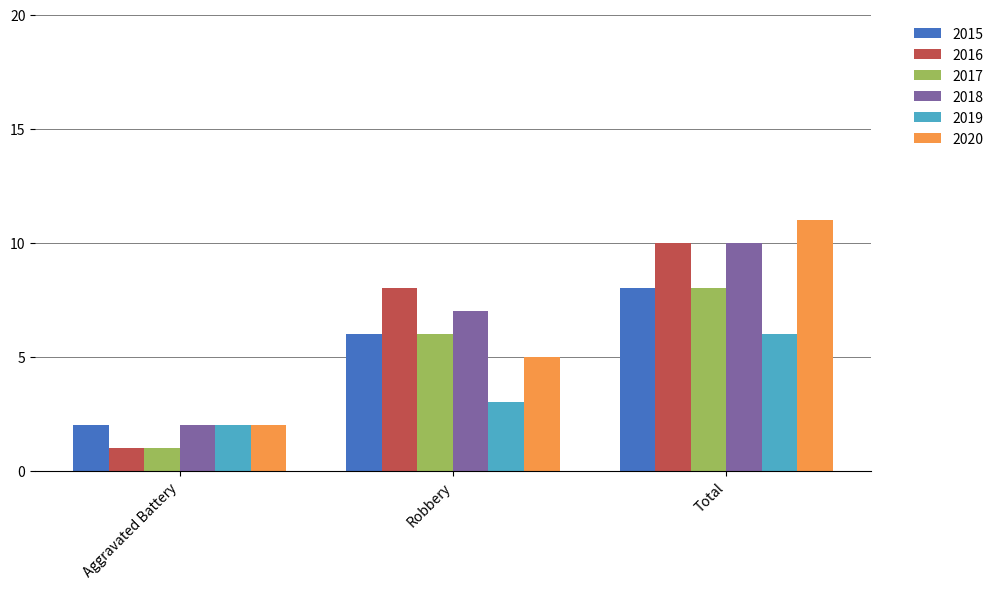

How many bars are there in total?

18